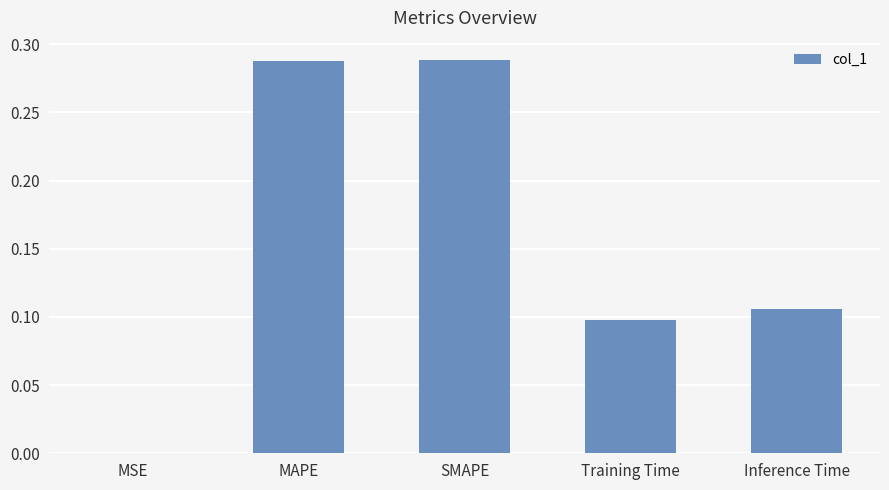

Is it true that the value at Training Time is 0.1?

True